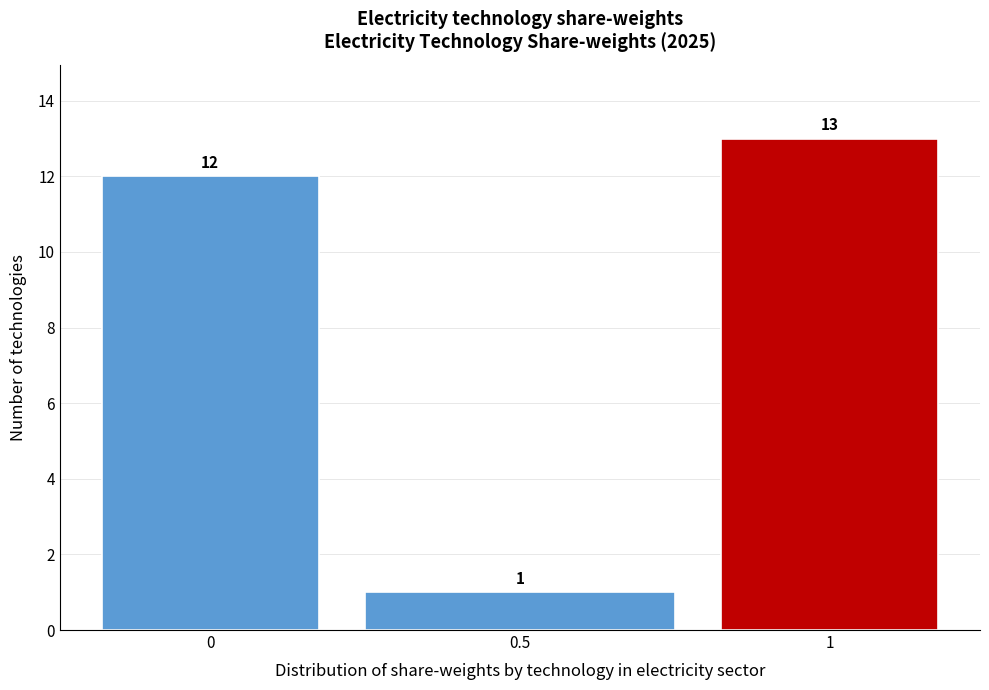

Reading left to right, list all the values displayed in this chart.

0=12	0.5=1	1=13